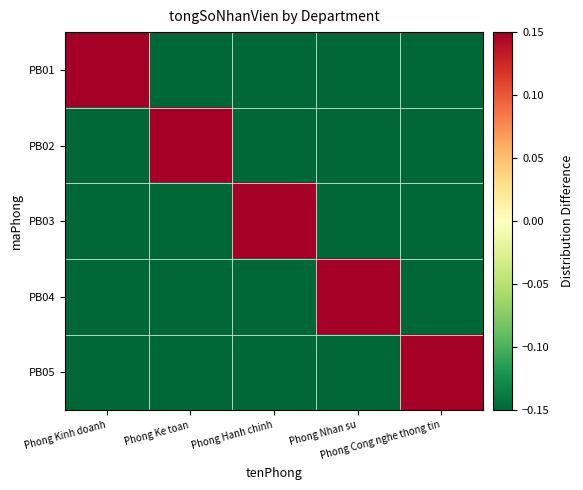

At which category is the sum across all series the highest?

Phong Kinh doanh